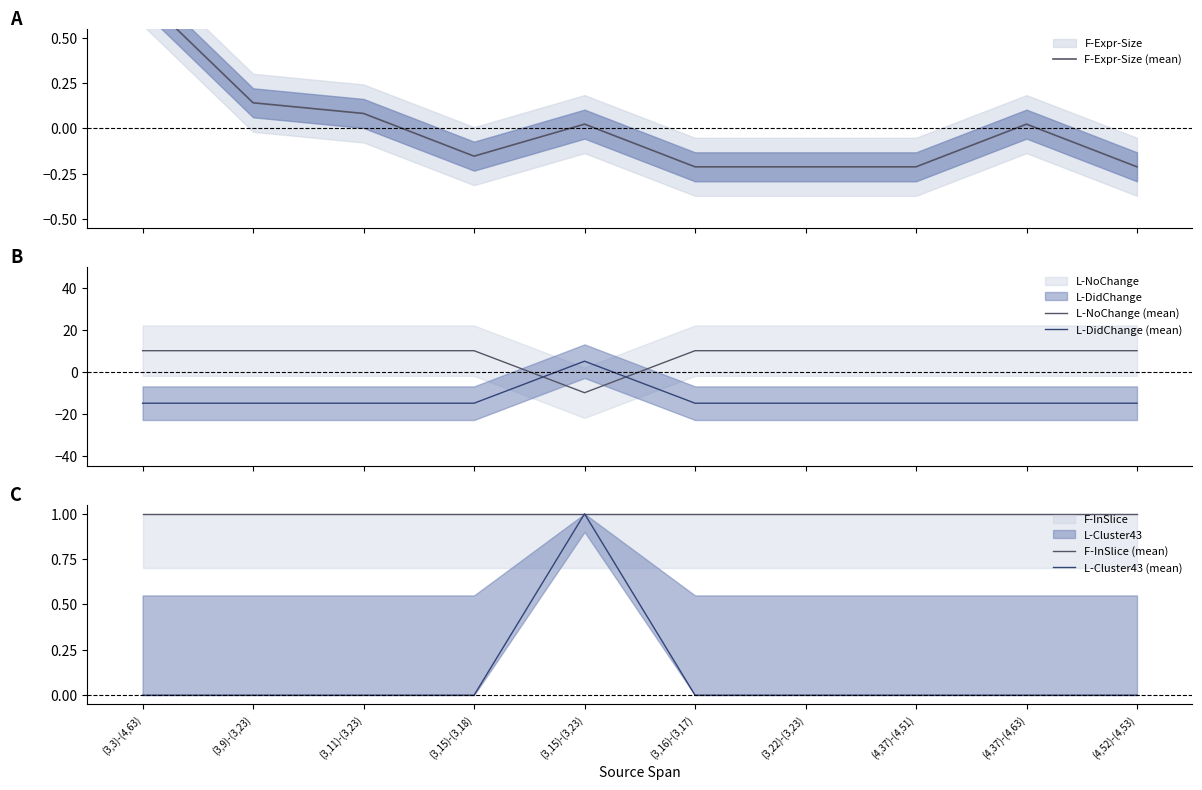

Between (3,16)-(3,17) and (3,11)-(3,23), which is larger?

(3,11)-(3,23)